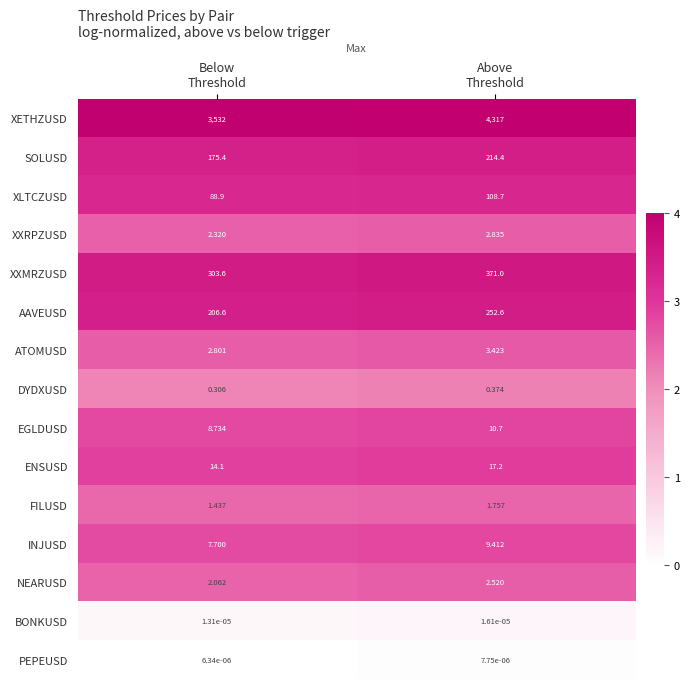

List the series in order of their peak value, highest first.

XETHZUSD, XXMRZUSD, AAVEUSD, SOLUSD, XLTCZUSD, ENSUSD, EGLDUSD, INJUSD, ATOMUSD, XXRPZUSD, NEARUSD, FILUSD, DYDXUSD, BONKUSD, PEPEUSD